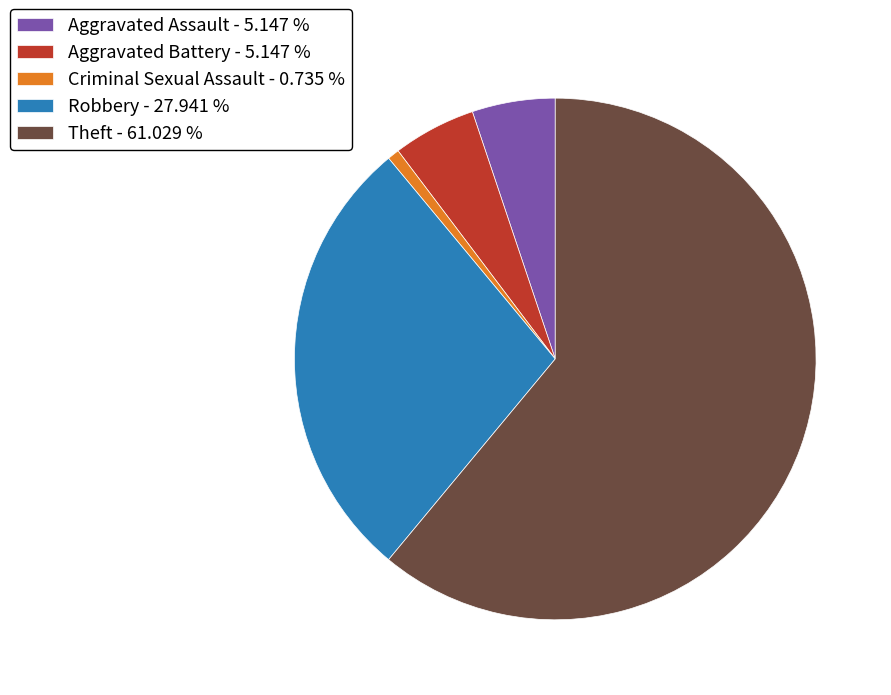

True or false: Aggravated Assault accounts for 10% of the total.

False